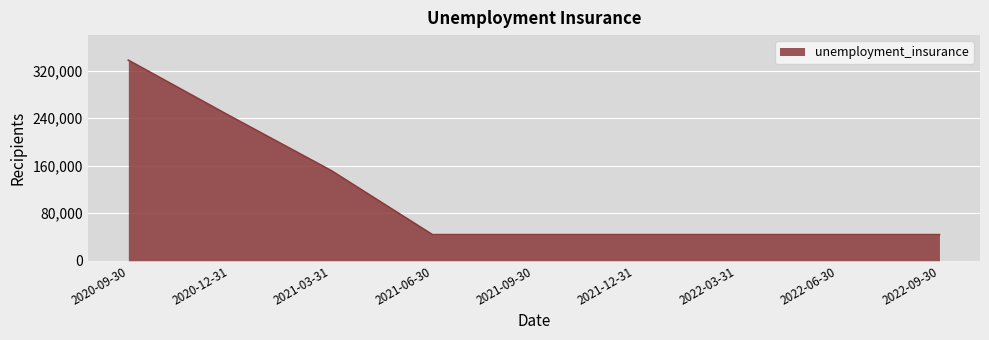

Does the chart display data point markers on the line(s)?

No